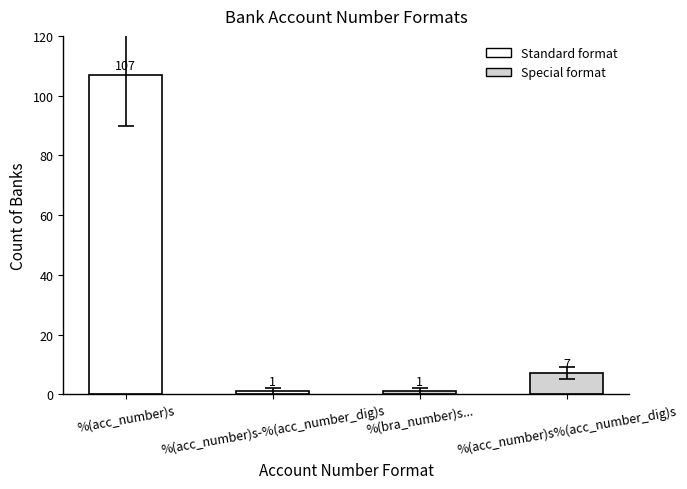

What is the greatest value displayed?

107